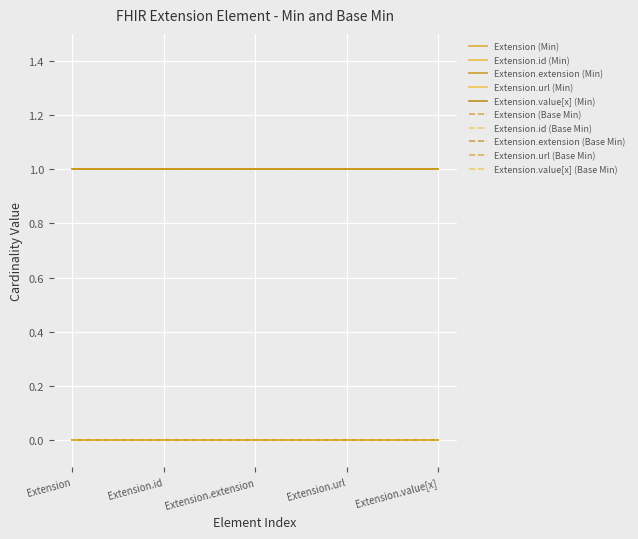

Reading left to right, transcribe all the data shown in this chart.

Extension: 0=0	1=0	2=0	3=0	4=0
Extension.id: 0=0	1=0	2=0	3=0	4=0
Extension.extension: 0=0	1=0	2=0	3=0	4=0
Extension.url: 0=1	1=1	2=1	3=1	4=1
Extension.value[x]: 0=1	1=1	2=1	3=1	4=1